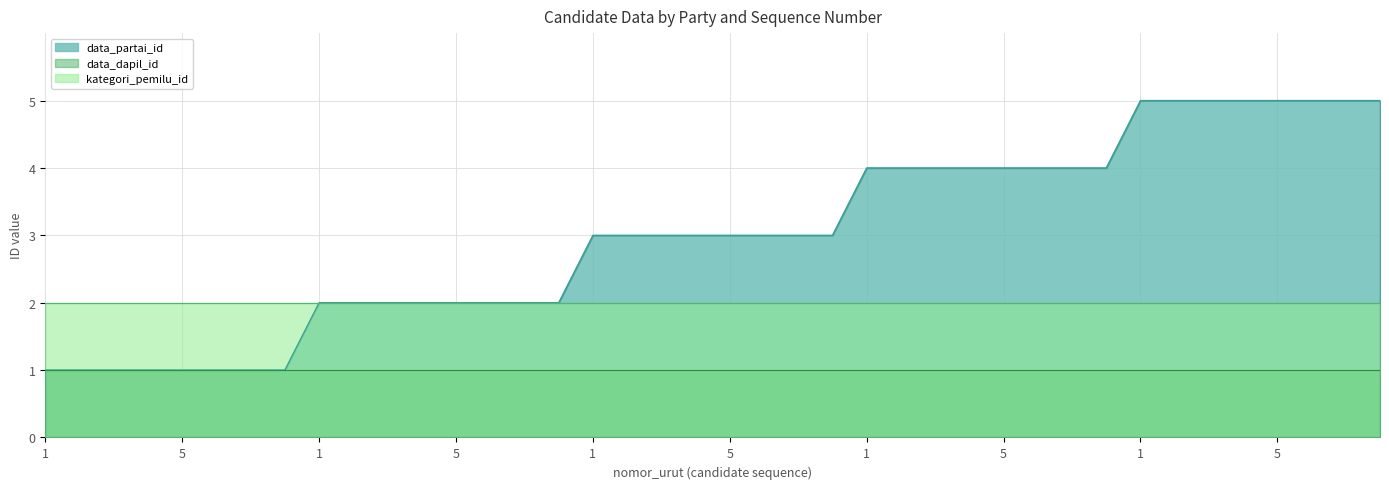

List the series in order of their peak value, highest first.

data_partai_id, kategori_pemilu_id, data_dapil_id